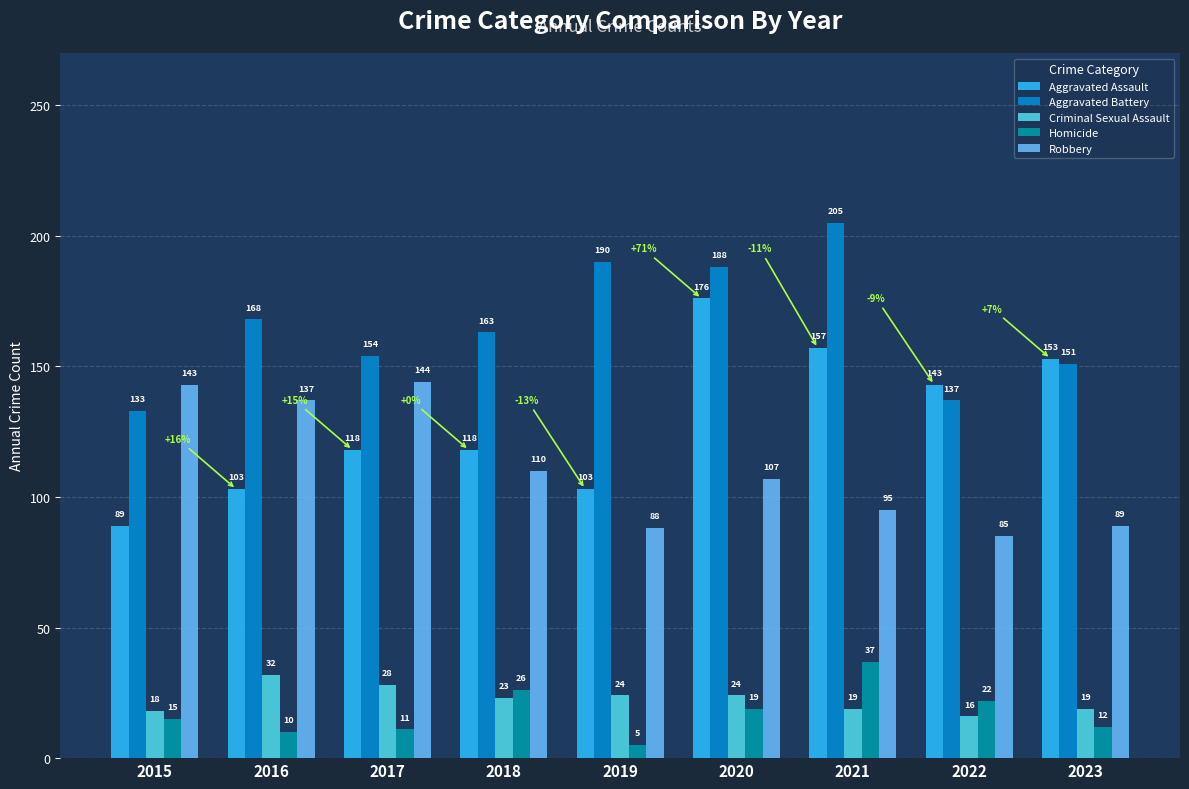

Read the Aggravated Battery value at 2020.

188